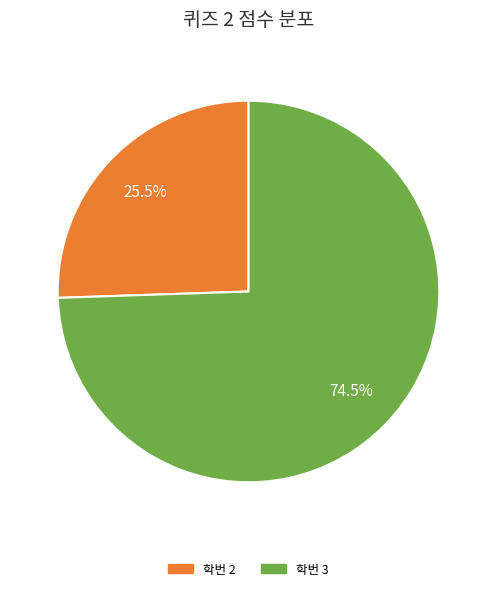

Is there a majority slice in this chart?

Yes